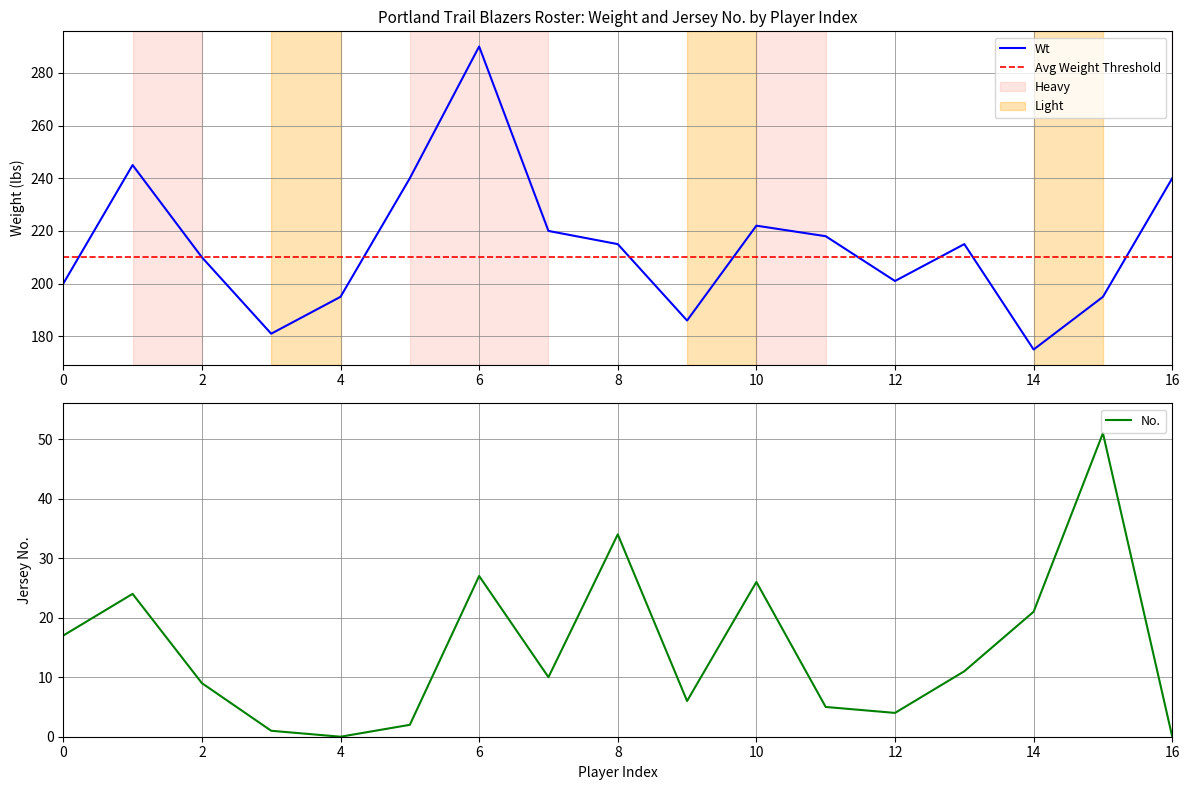

Reading left to right, transcribe all the data shown in this chart.

Wt: 0=200	1=245	2=210	3=181	4=195	5=240	6=290	7=220	8=215	9=186	10=222	11=218	12=201	13=215	14=175	15=195	16=240
No.: 0=17	1=24	2=9	3=1	4=0	5=2	6=27	7=10	8=34	9=6	10=26	11=5	12=4	13=11	14=21	15=51	16=0